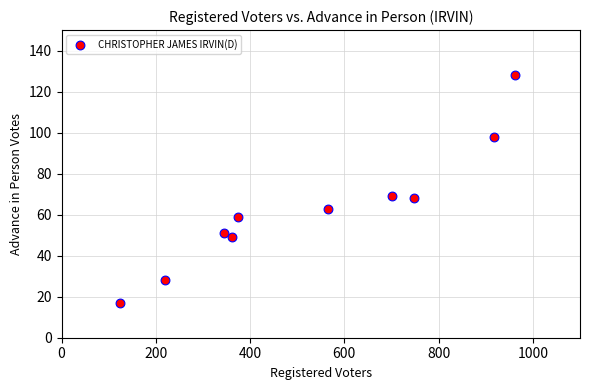

What is the range of X values (max minus min)?

837